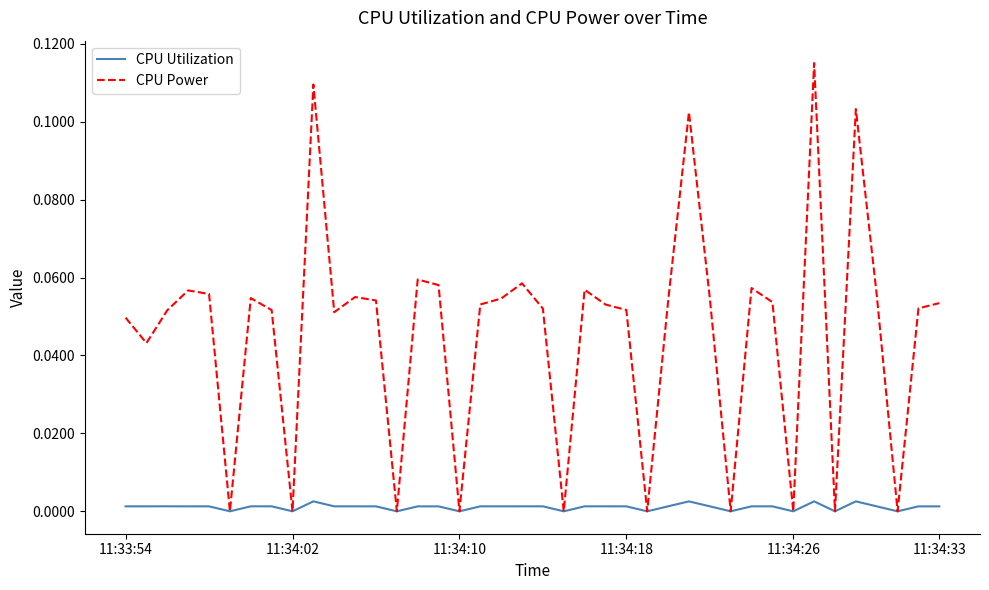

In CPU Power, how many points are higher than both neighbors (excluding endpoints)?

11